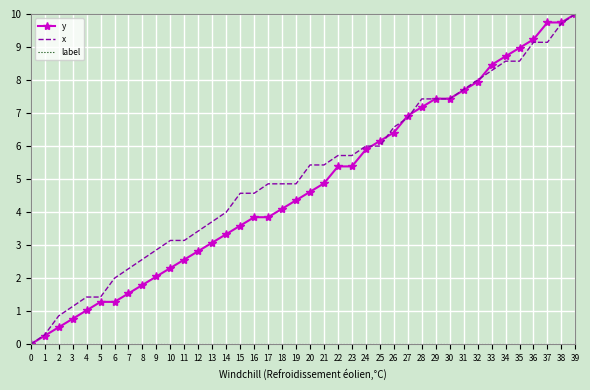

Is it true that y equals 12.5 at 28?

False